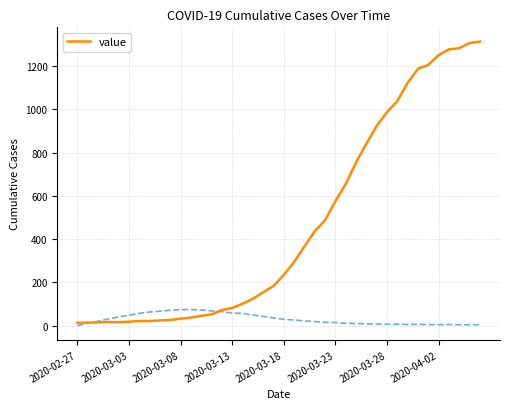

How many interior local peaks (higher than both neighbors) does the data have?

1